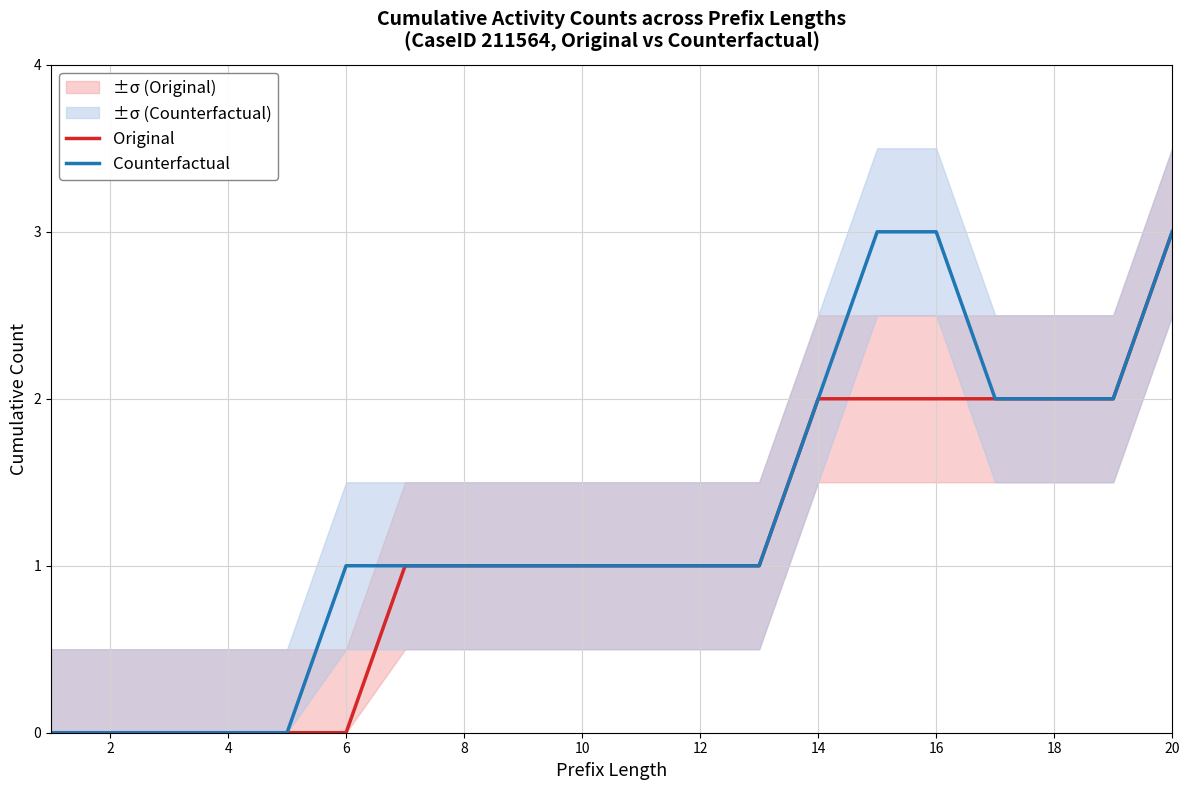

Does the chart display data point markers on the line(s)?

No